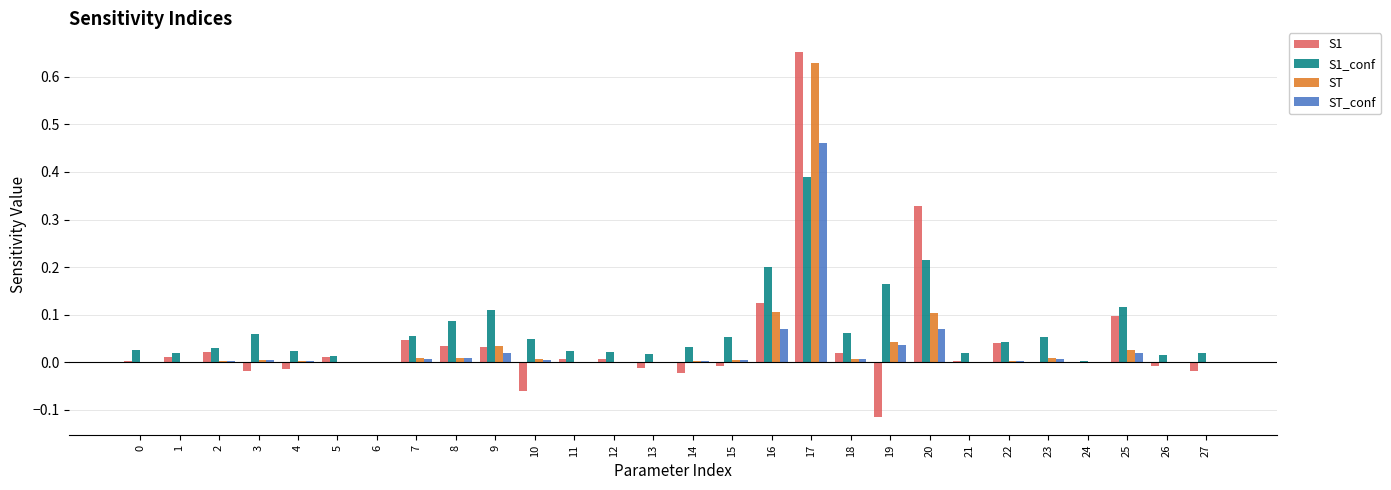

Is the value of S1_conf at 25 greater than the value of ST_conf at 26?

Yes